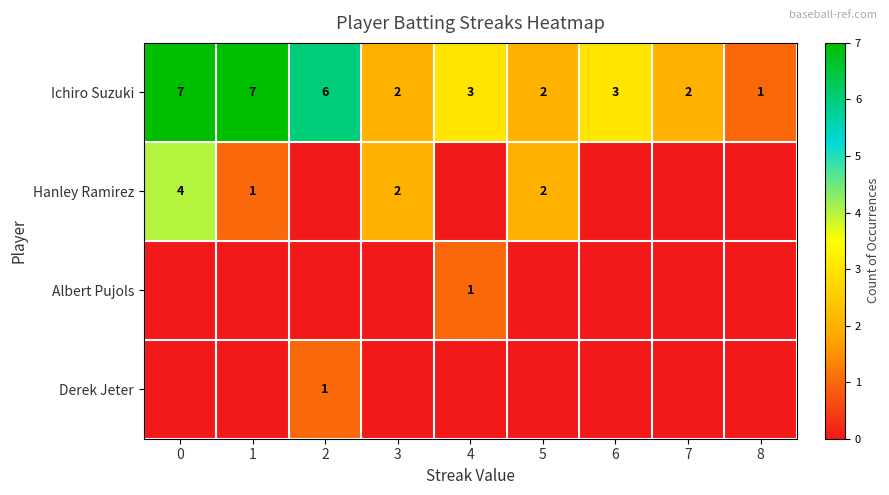

The value of Ichiro Suzuki at 2 is 9. True or false?

False